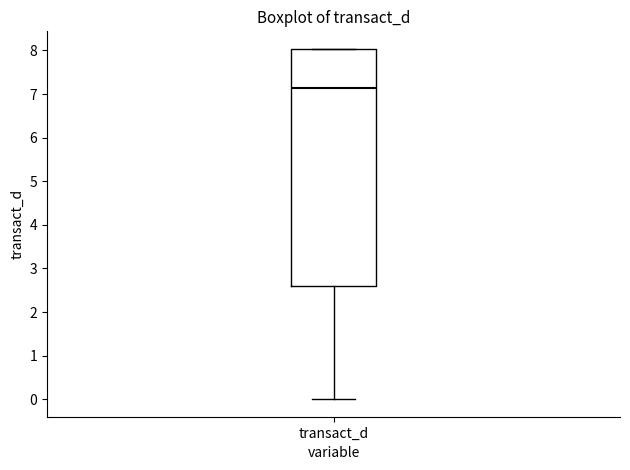

Read this box plot against the y-axis: the position of the median line, the range covered by the box, and the ends of both whiskers. The values are not printed on the chart, so give them approximately, as read against the axis.

median 7.1, box 2.6 to 8.0, whiskers 0.0 to 8.0